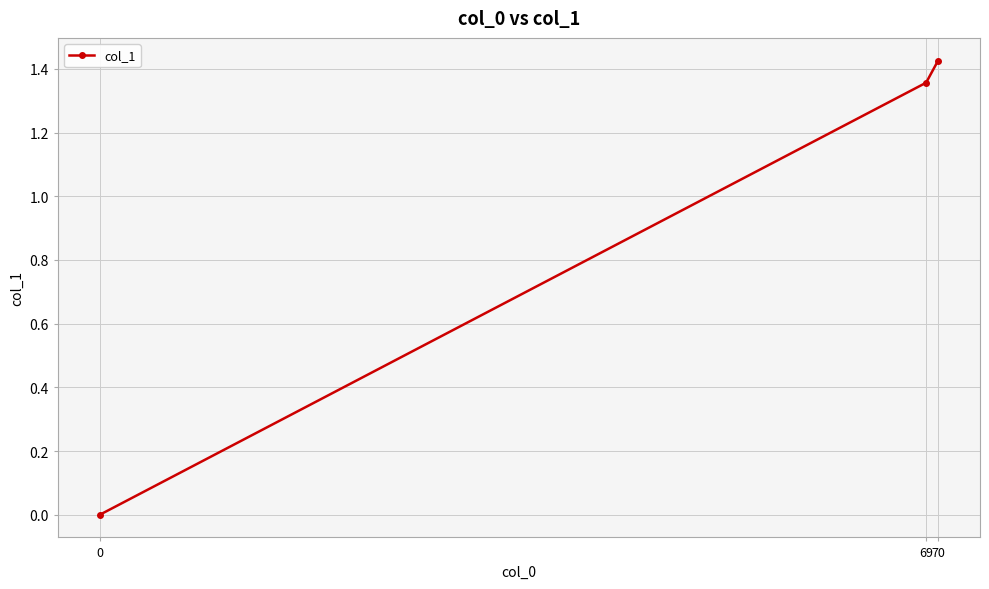

List the labels in order of value, largest first.

70, 69, 0